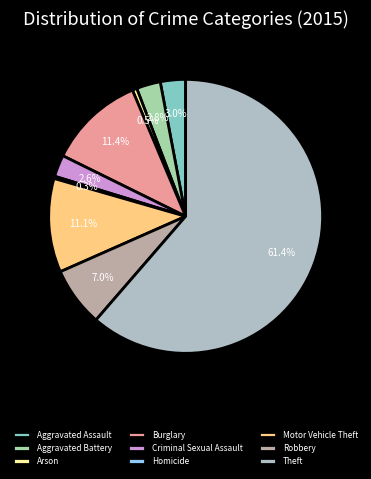

What is the total percentage of Aggravated Assault and Aggravated Battery?

5.8%